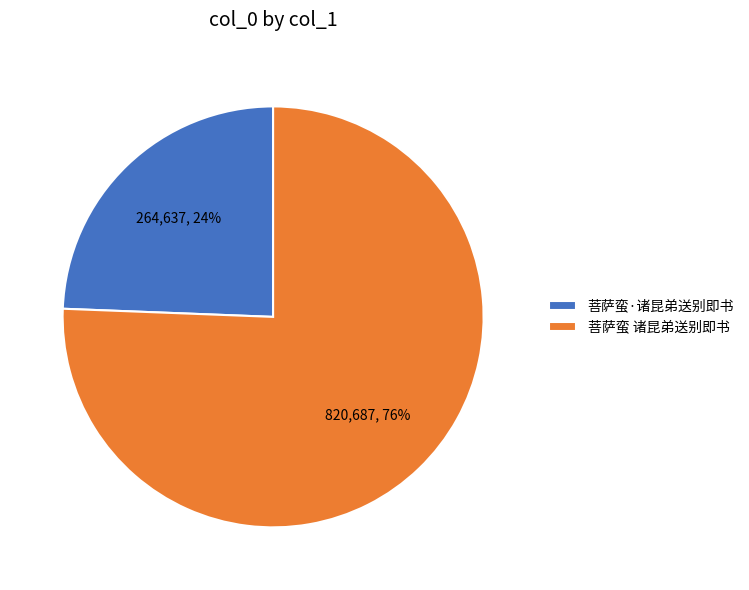

Rank the categories by value from highest to lowest.

菩萨蛮 诸昆弟送别即书, 菩萨蛮·诸昆弟送别即书